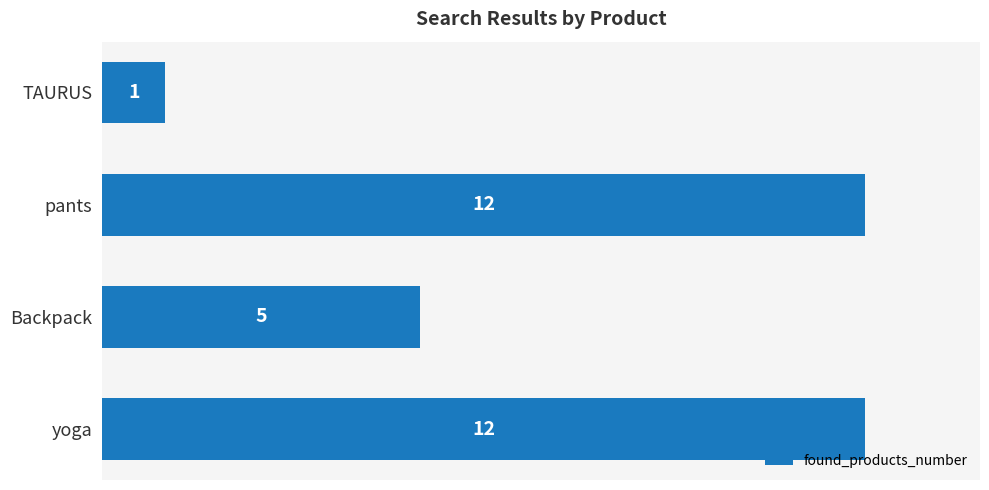

Which category has the lowest value across all series?

TAURUS